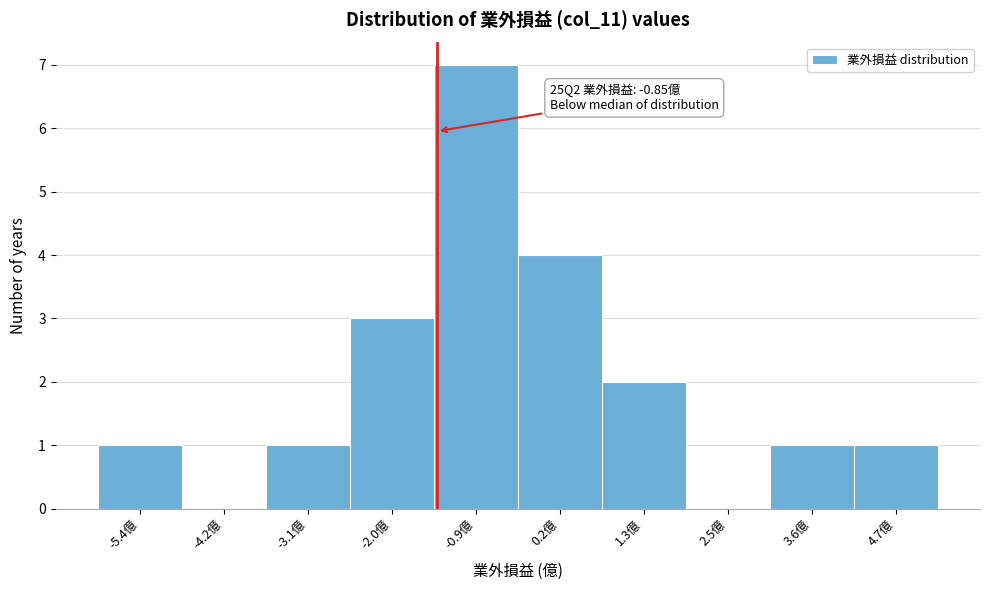

Reading left to right, transcribe all the data shown in this chart.

-5.4億=1	-4.2億=0	-3.1億=1	-2.0億=3	-0.9億=7	0.2億=4	1.3億=2	2.5億=0	3.6億=1	4.7億=1